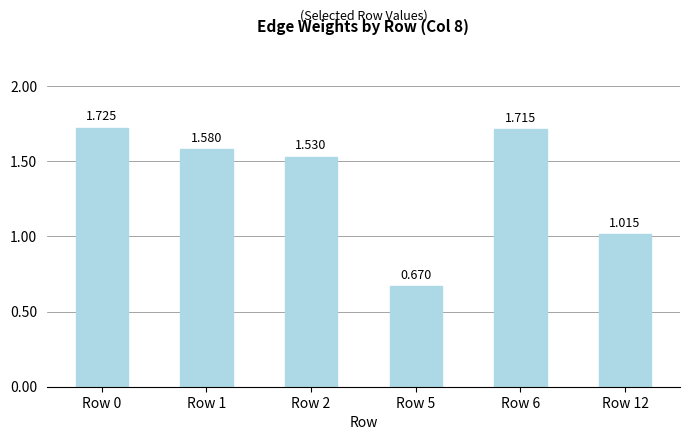

At which category does the chart reach its minimum across all series?

Row 5